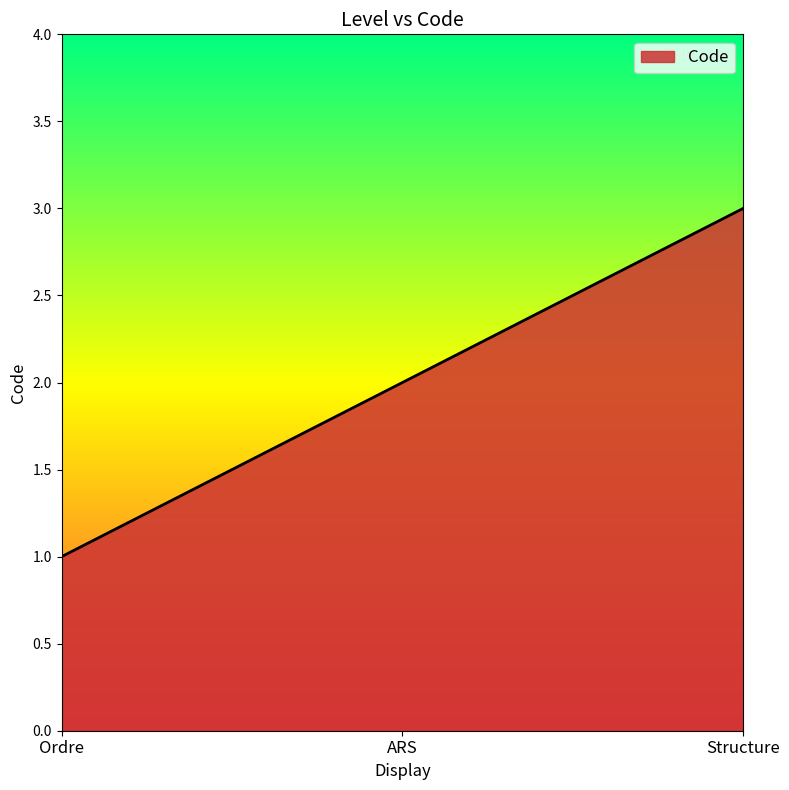

At which category does the chart reach its minimum across all series?

Ordre